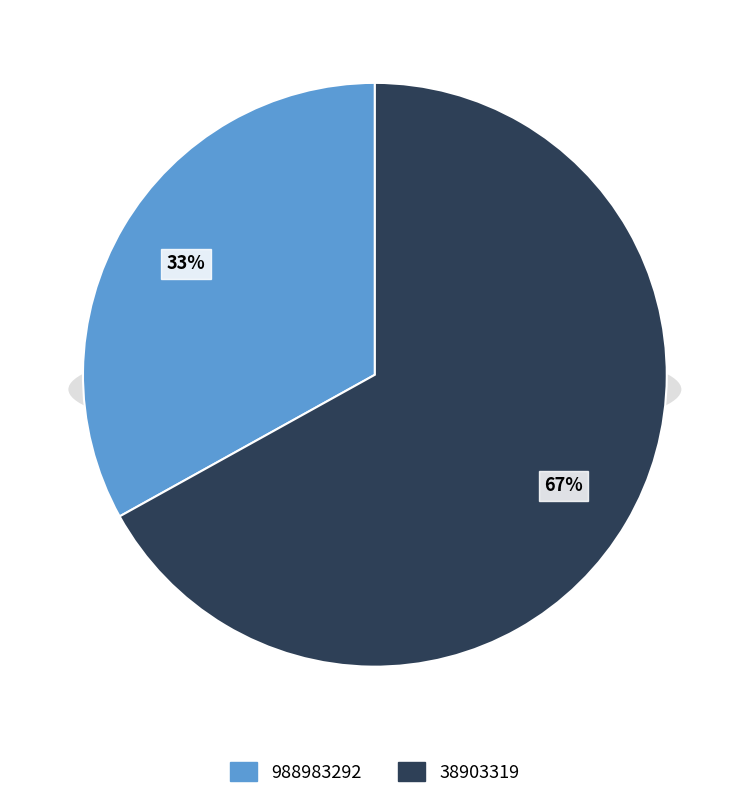

Do 38903319 and 988983292 together represent more than half of the pie?

Yes